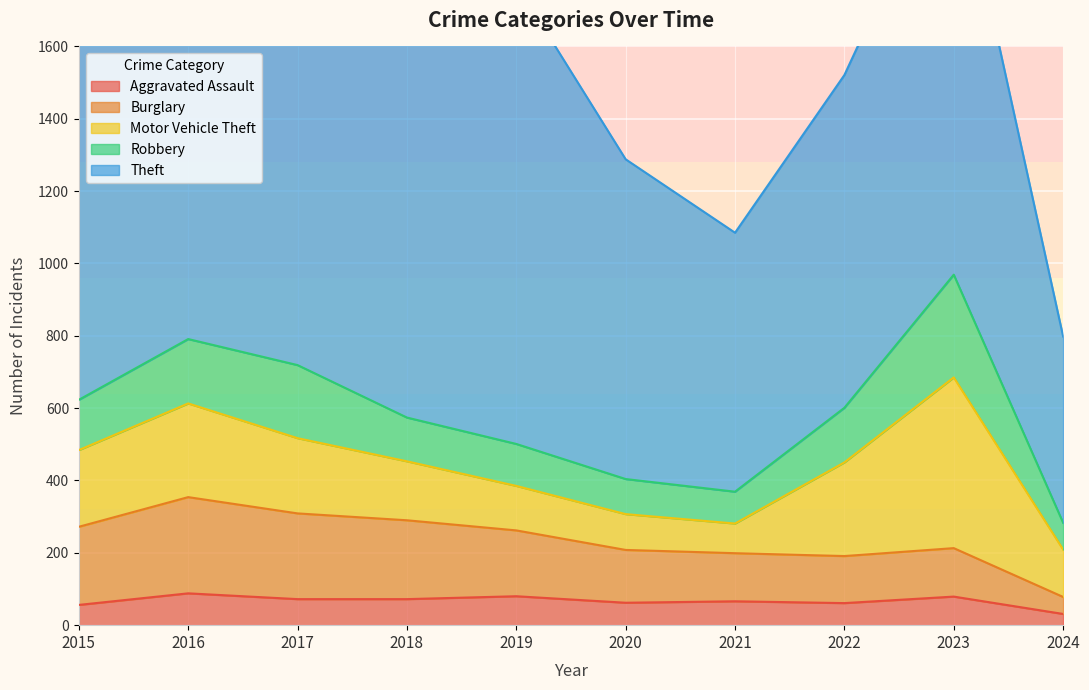

What is the difference between the maximum and minimum values in the Burglary series?

219